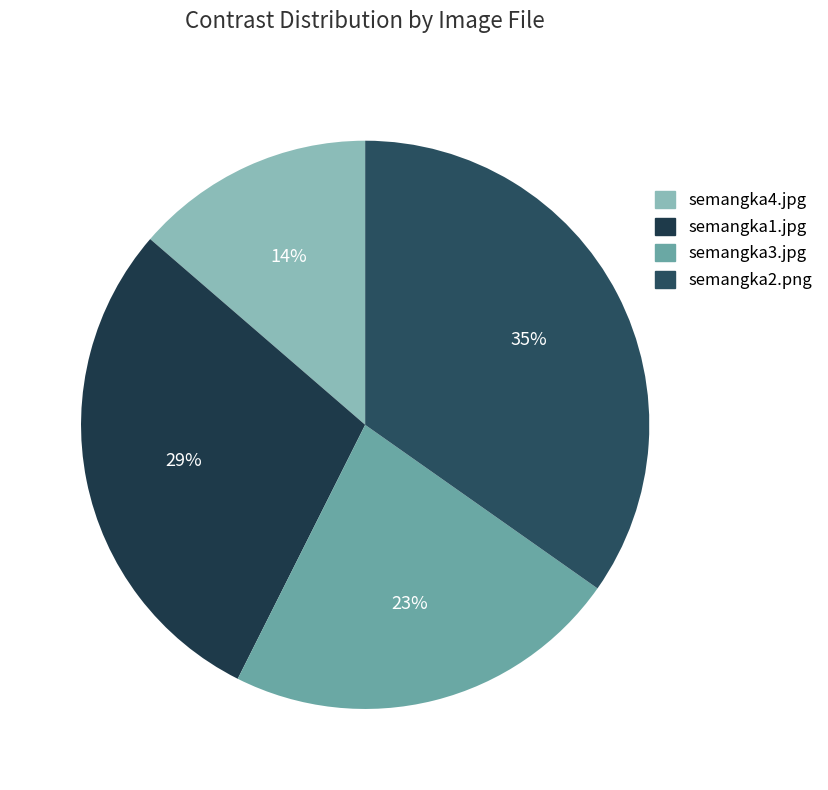

The semangka3.jpg slice represents 11% of the pie. True or false?

False